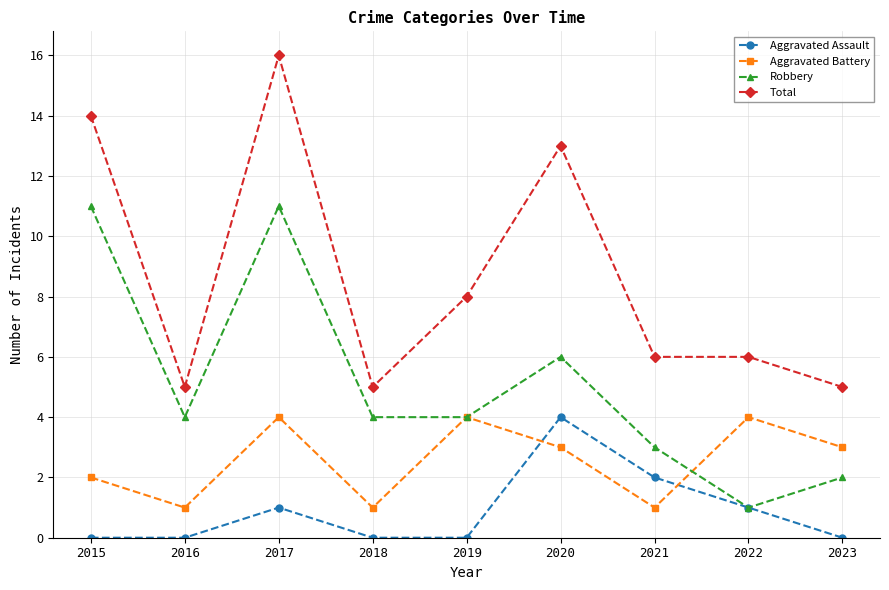

The value of Total at 2022 is 8. True or false?

False